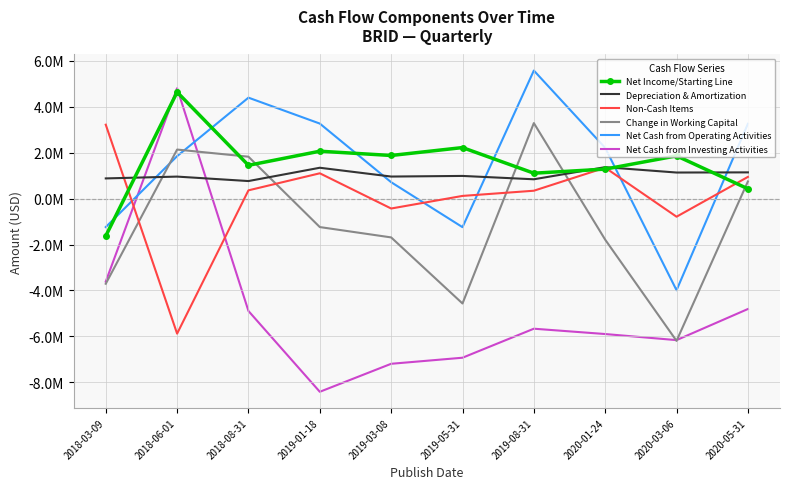

At 2020-03-06, list the series in order from smallest to largest.

Change in Working Capital, Net Cash from Investing Activities, Net Cash from Operating Activities, Non-Cash Items, Depreciation & Amortization, Net Income/Starting Line